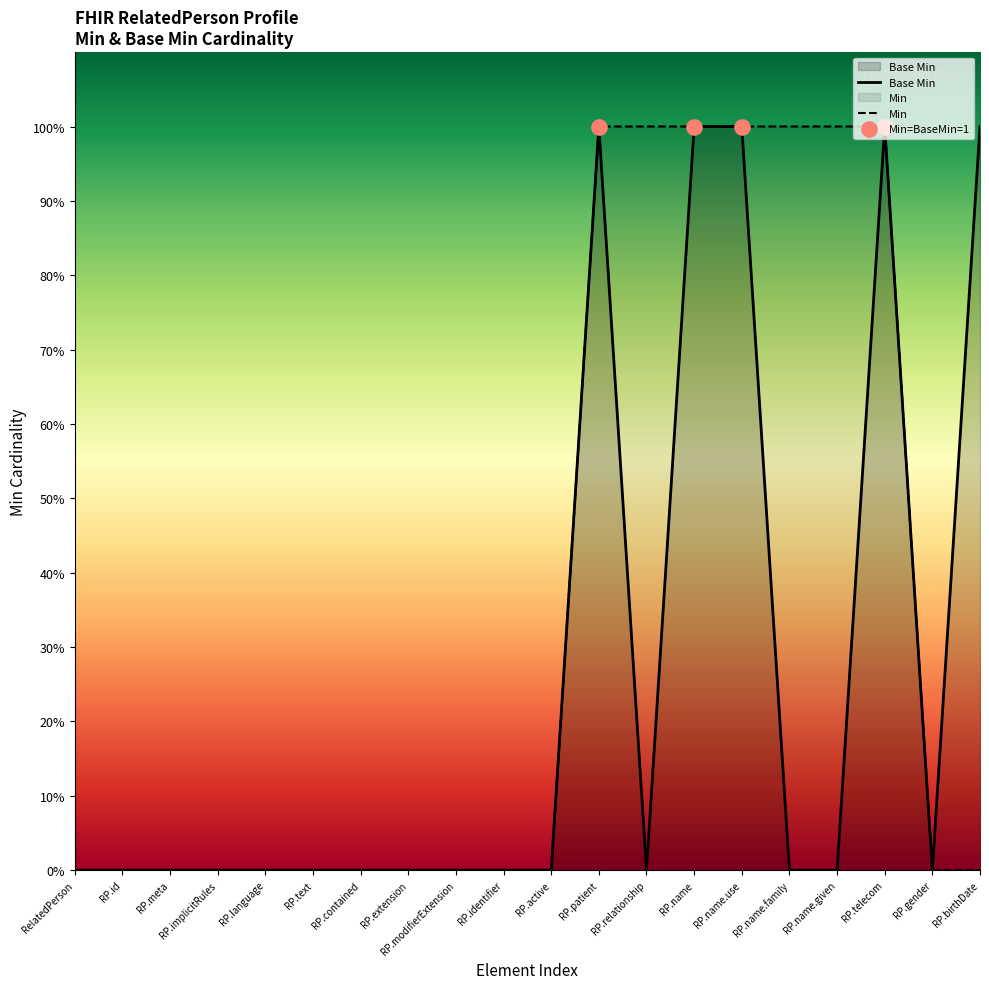

Between RP.telecom and RP.relationship, which is larger?

RP.telecom